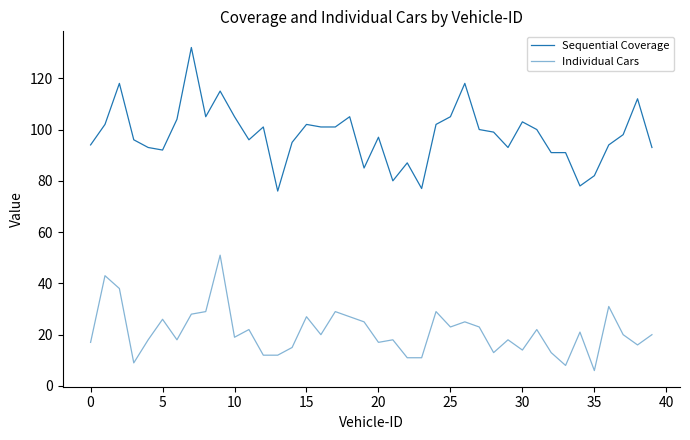

How many lines are shown in the chart?

2